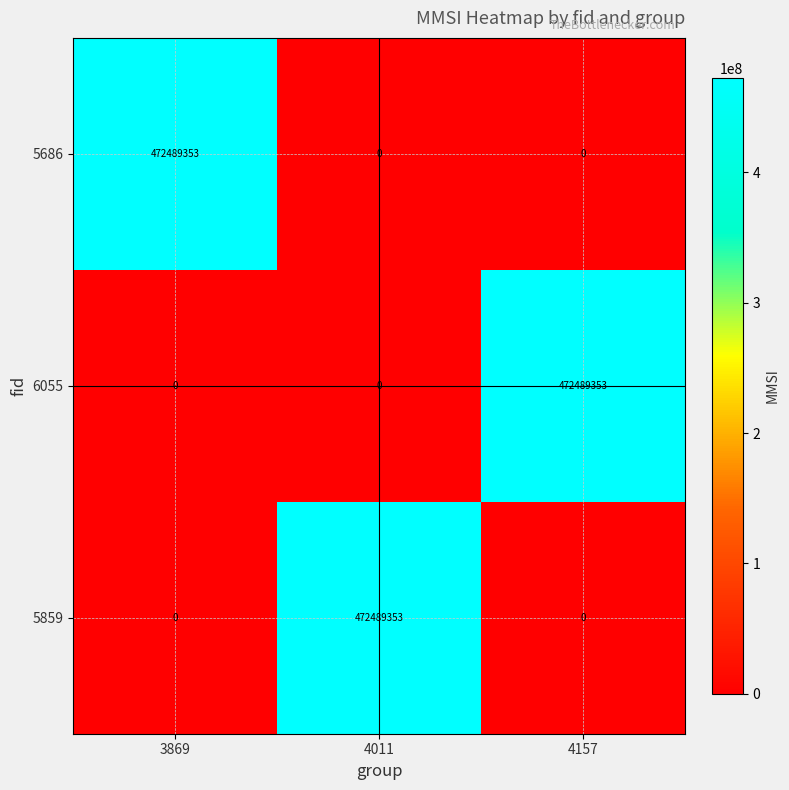

What is the difference between the maximum and minimum values in the 5686 series?

472489353